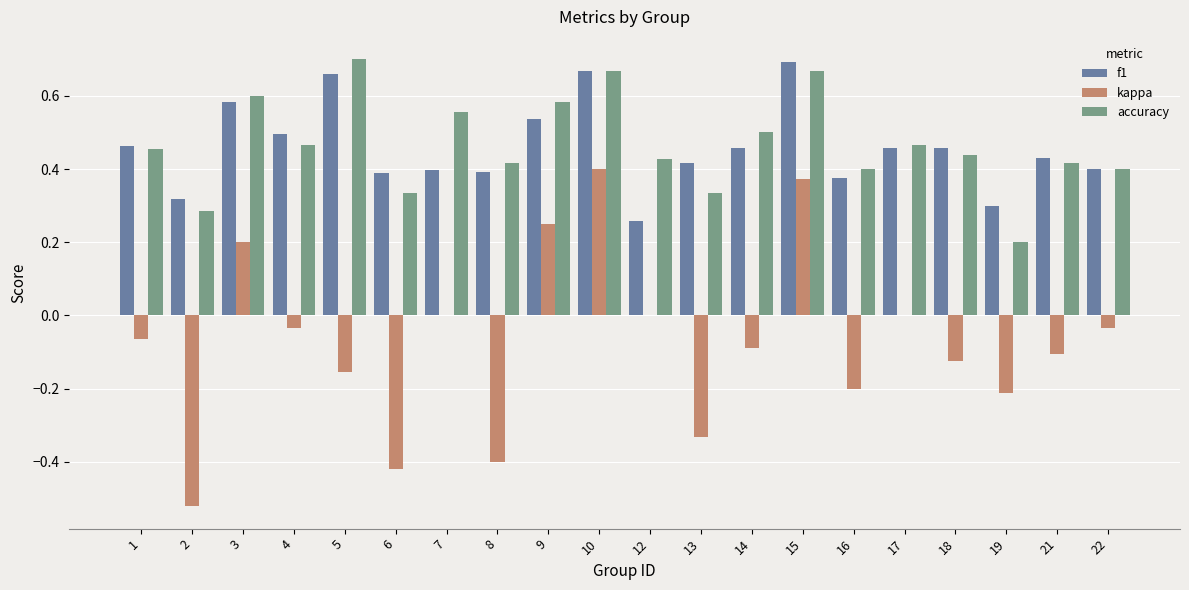

Is the value of accuracy at 22 greater than the value of f1 at 5?

No